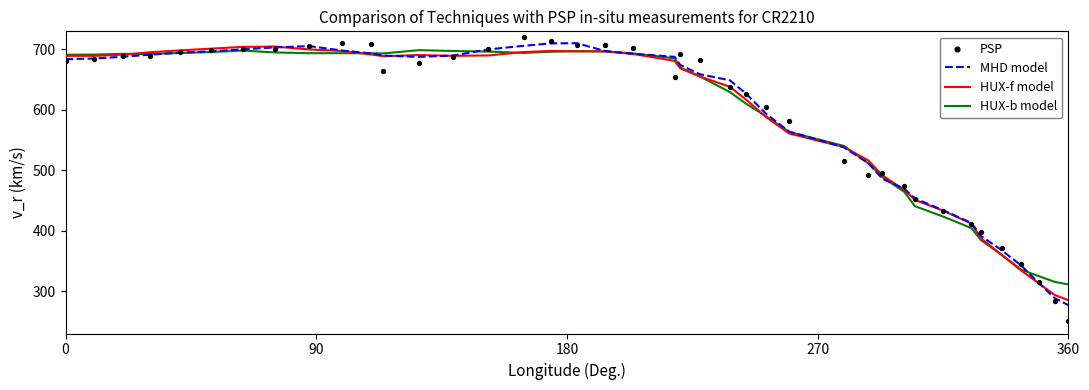

Which series reaches the maximum Y coordinate?

PSP